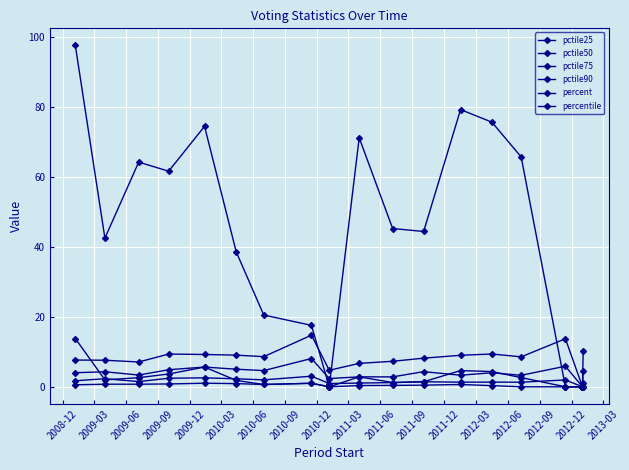

How many lines are shown in the chart?

6